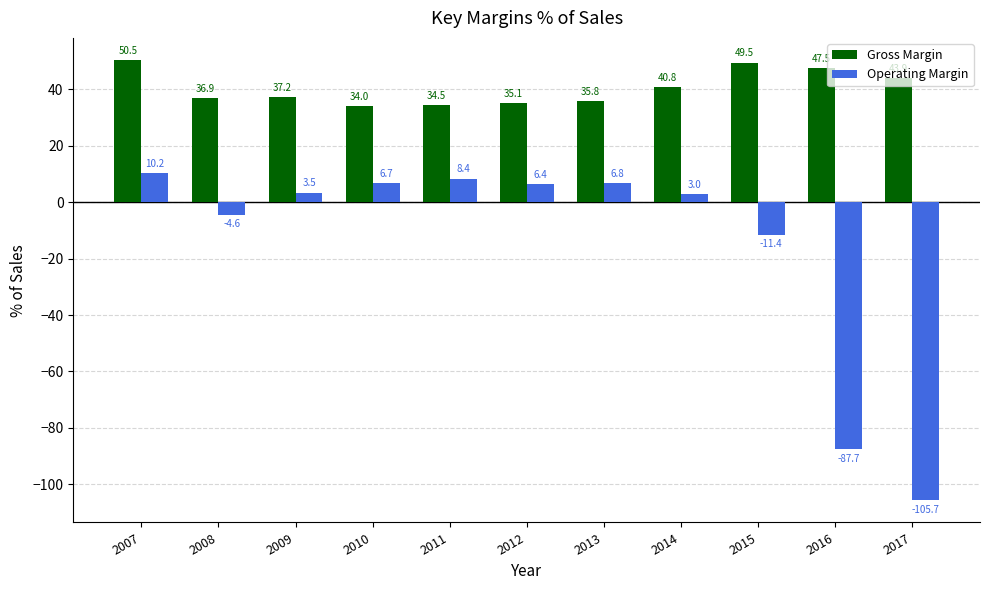

What is the value of the Operating Margin bar at the 11th from the left?

-105.7